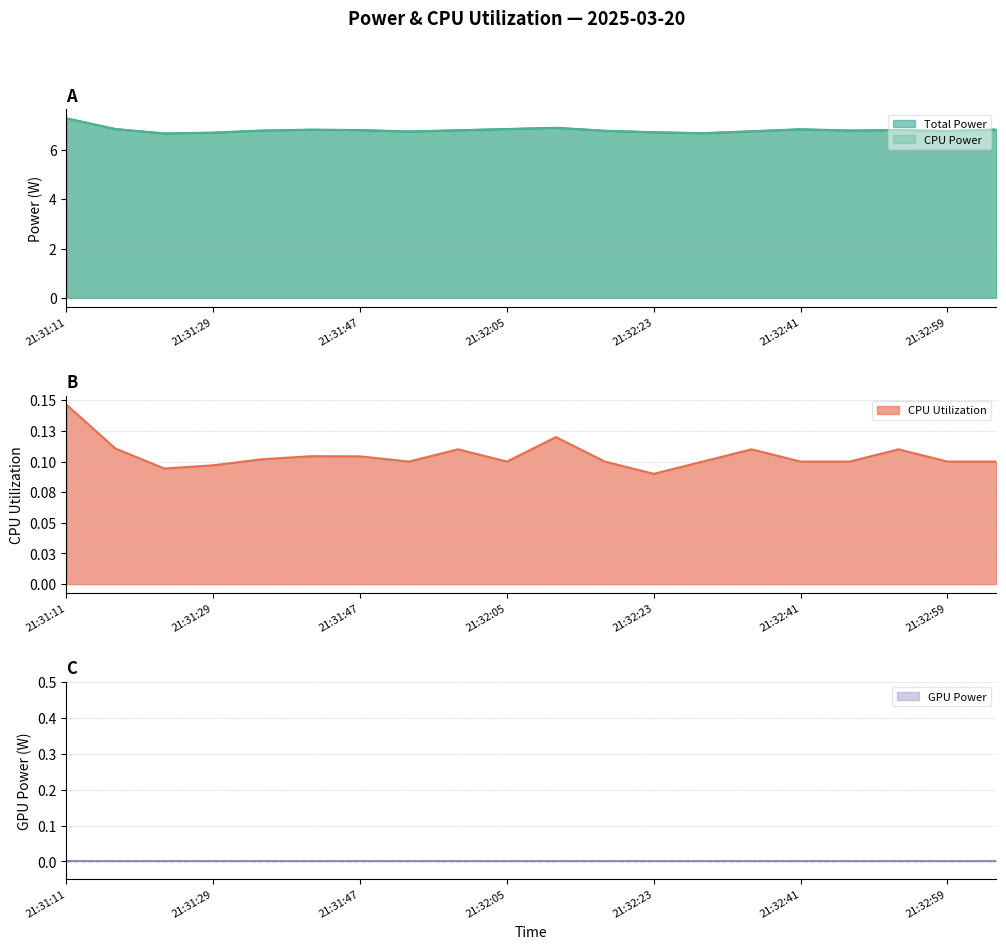

What is the total value across all series at 21:32:05?

13.8